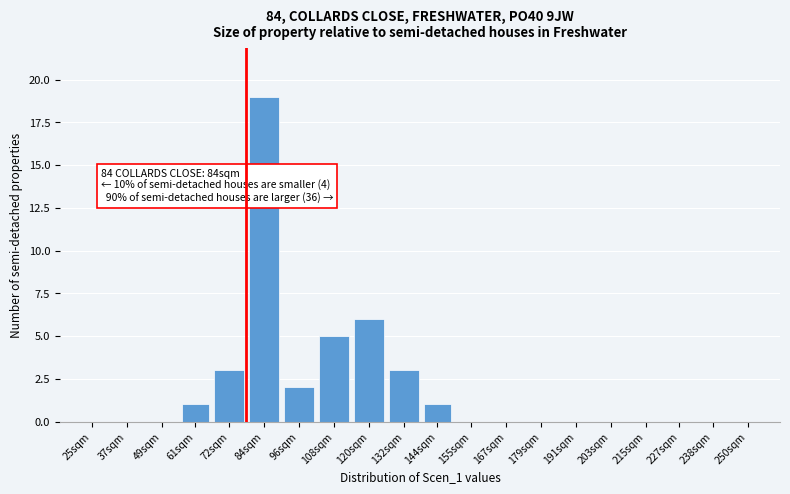

Reading right to left, transcribe all the data shown in this chart.

250sqm=0	238sqm=0	227sqm=0	215sqm=0	203sqm=0	191sqm=0	179sqm=0	167sqm=0	155sqm=0	144sqm=1	132sqm=3	120sqm=6	108sqm=5	96sqm=2	84sqm=19	72sqm=3	61sqm=1	49sqm=0	37sqm=0	25sqm=0